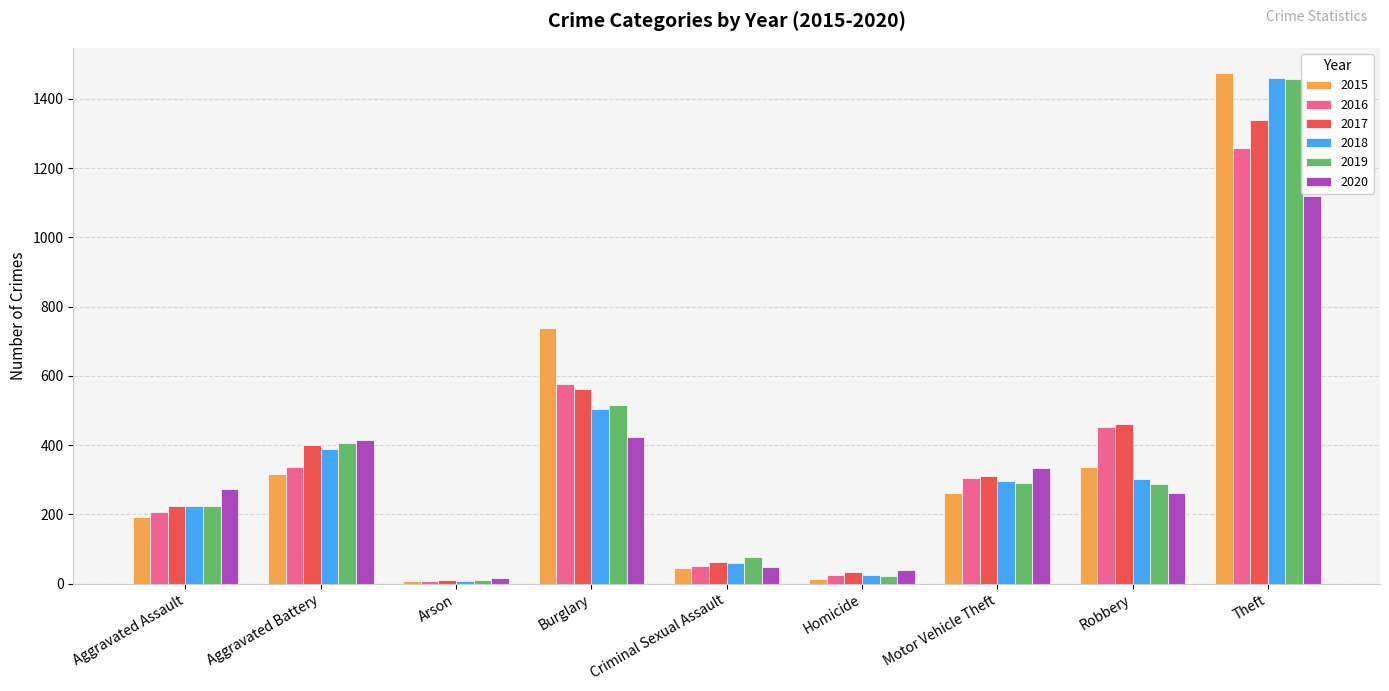

The value of 2019 at Aggravated Assault is 332. True or false?

False